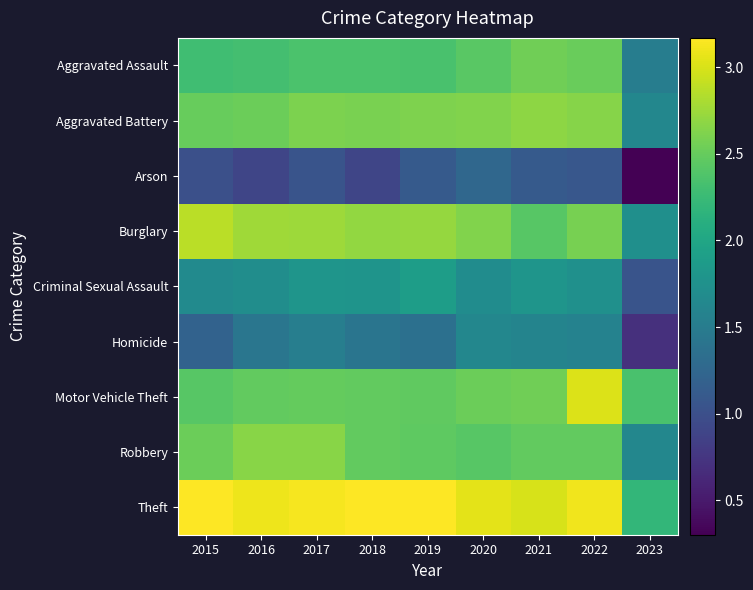

At how many categories does at least one series exceed 2?

9